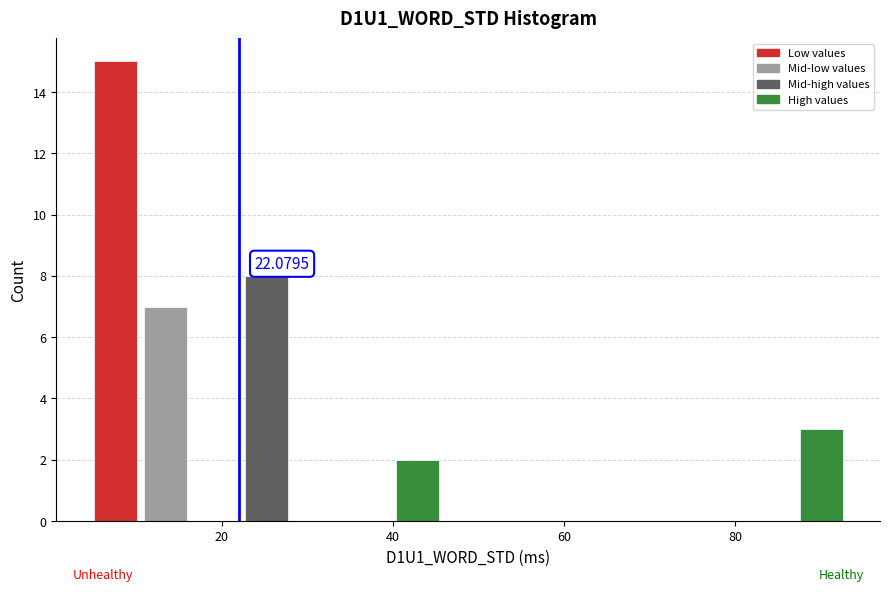

Around what value on the x-axis is the tallest bar? Give the approximate position of its centre, as read against the axis.

8